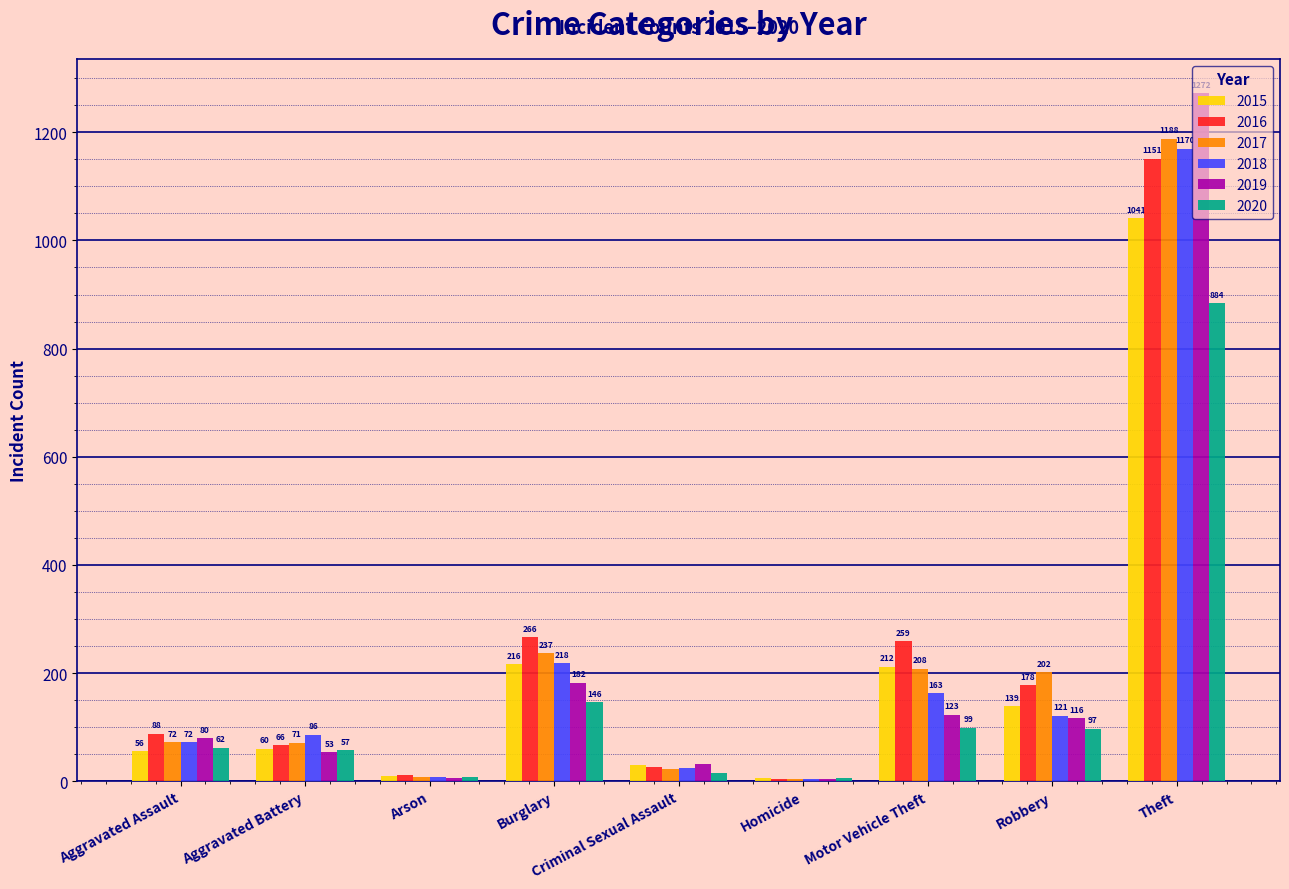

At which label does 2020 reach its peak?

Theft